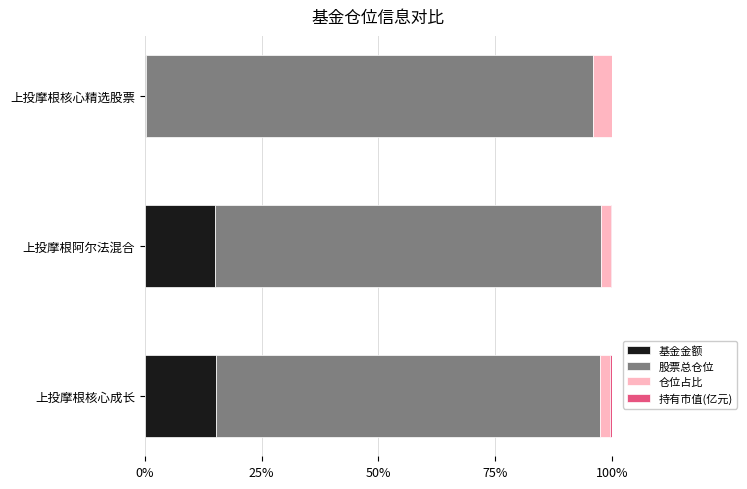

The 基金金额 series shows 21.8 at 上投摩根核心成长. True or false?

False